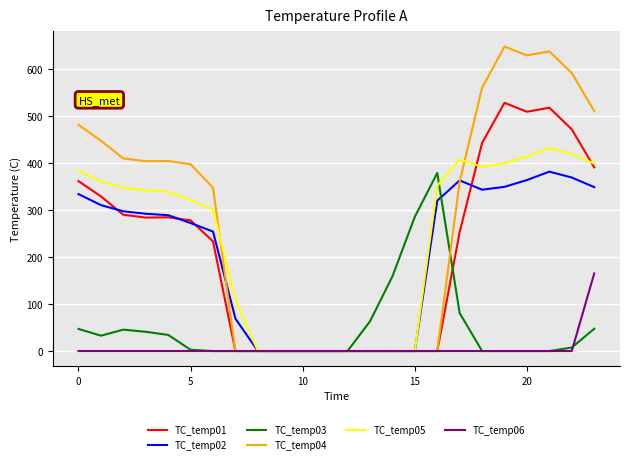

What are all the series names shown in the legend?

TC_temp01, TC_temp02, TC_temp03, TC_temp04, TC_temp05, TC_temp06